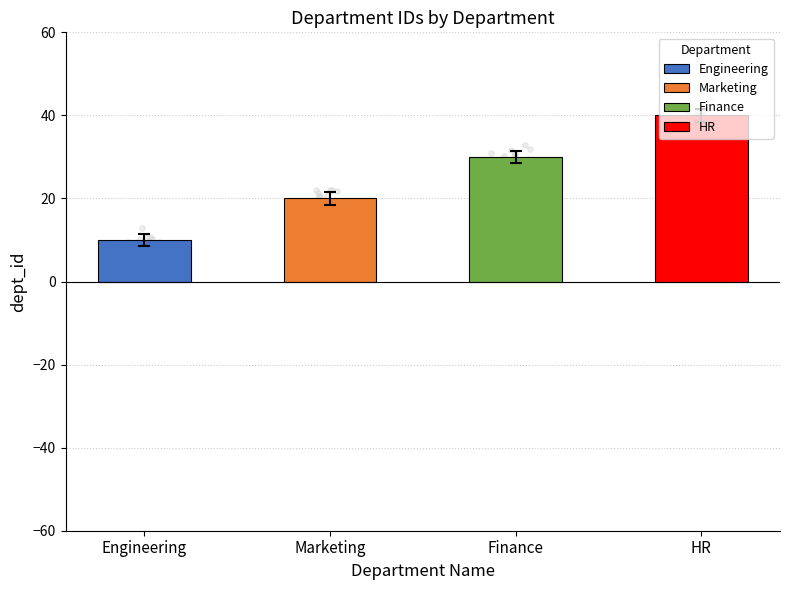

Approximately how many times larger is the value at Finance compared to HR?

0.7